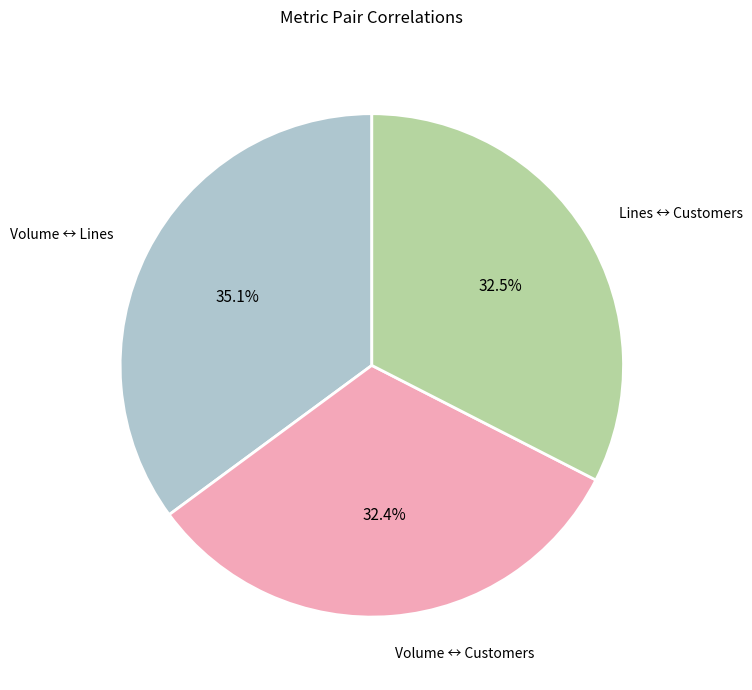

The Lines ↔ Customers slice represents 43% of the pie. True or false?

False